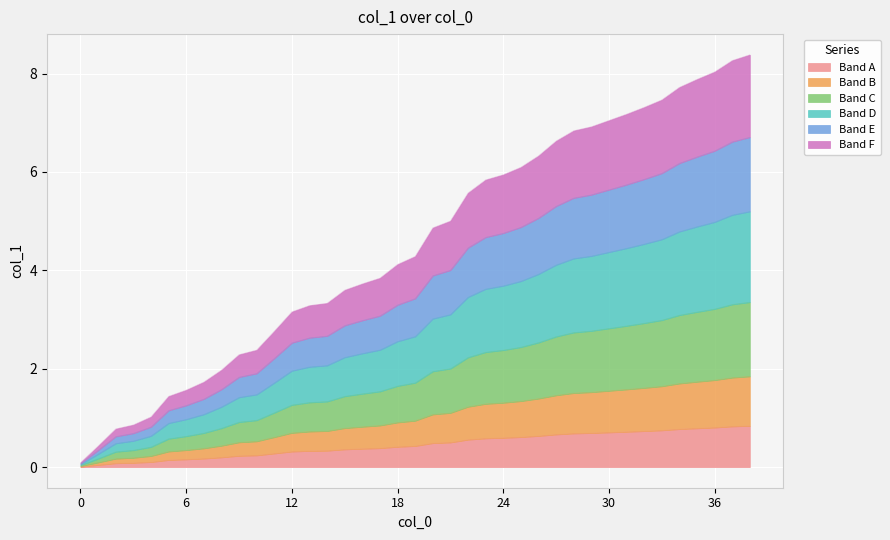

True or false: the data has more than 1 interior local peaks.

False